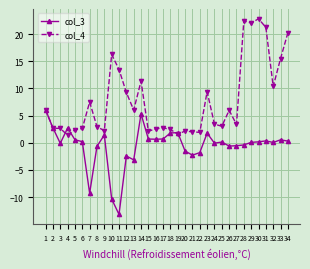

At which category is the sum across all series the highest?

30